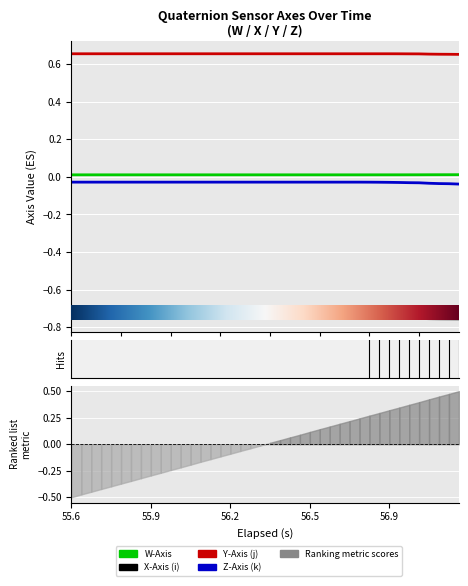

What is the label of the 36th point from the right?

56.9